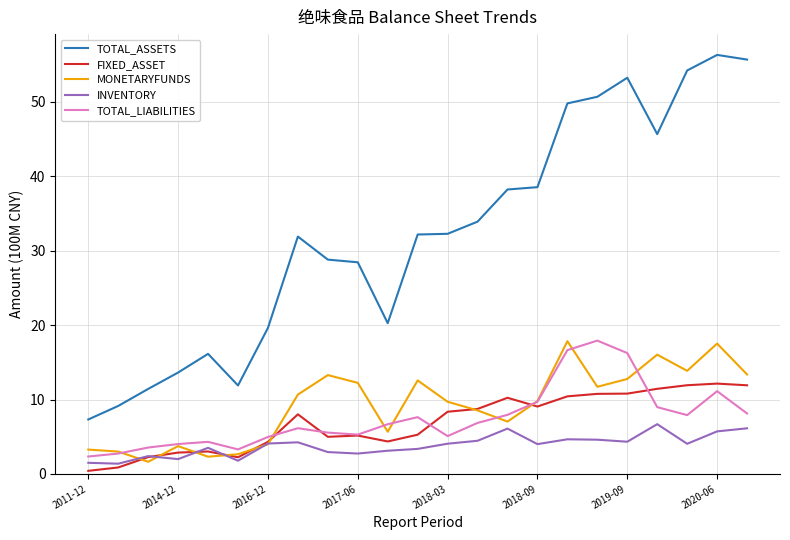

What is the maximum value for INVENTORY?

6.7